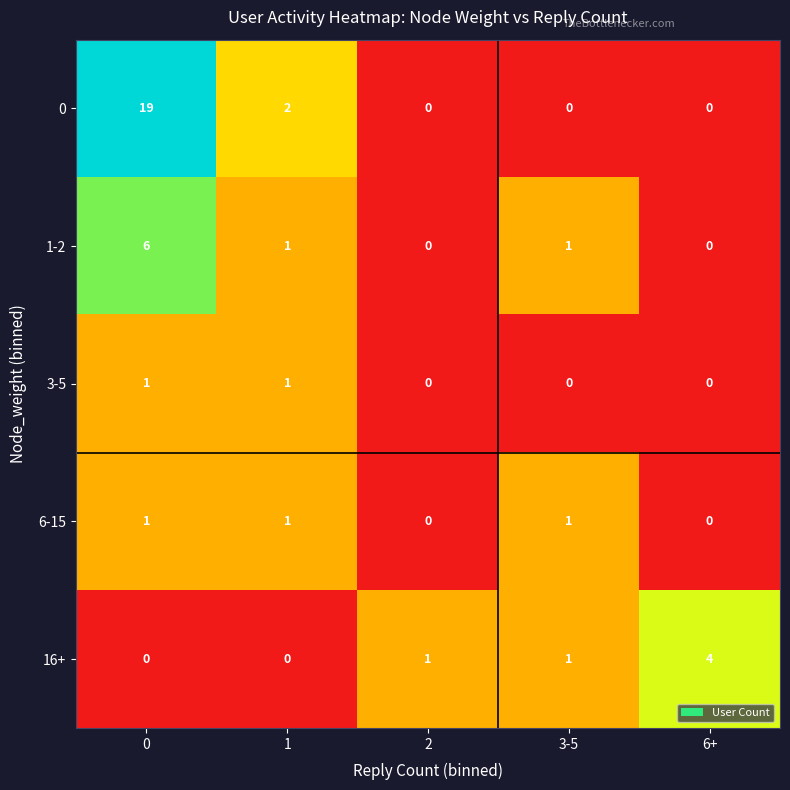

What is the average value of the 0 series?

4